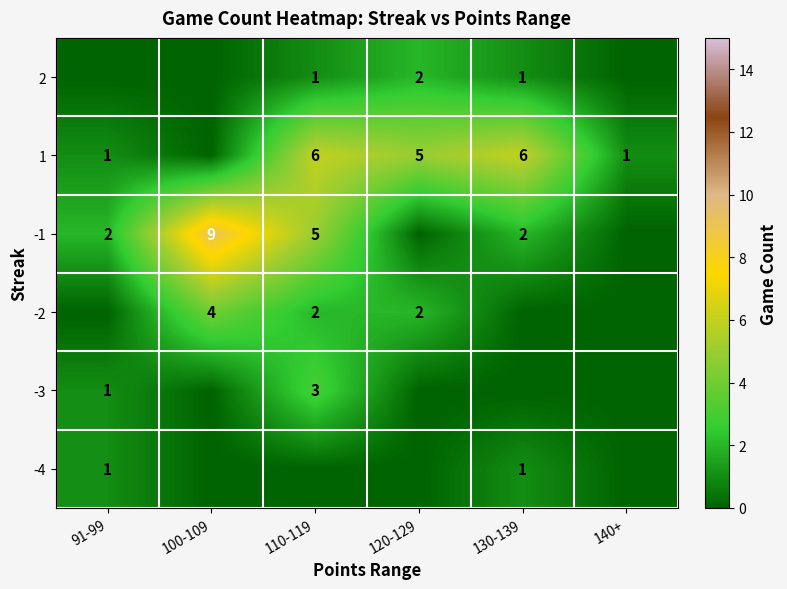

True or false: 2 has a value of 1 at 110-119.

True